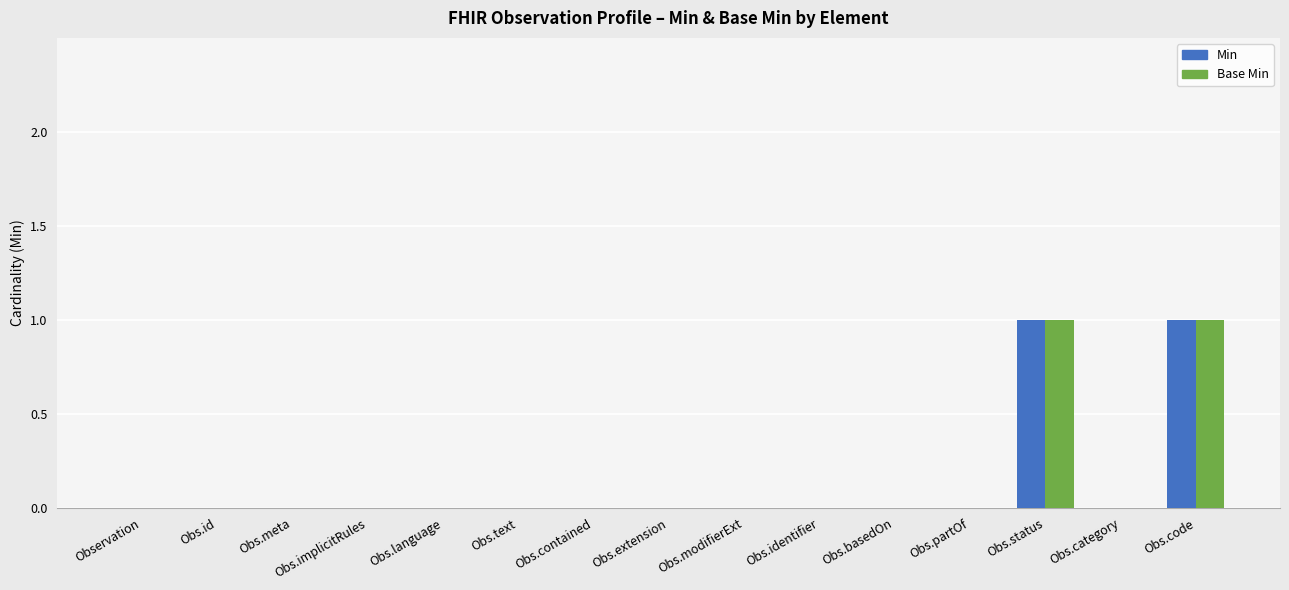

What are all the series names shown in the legend?

Min, Base Min